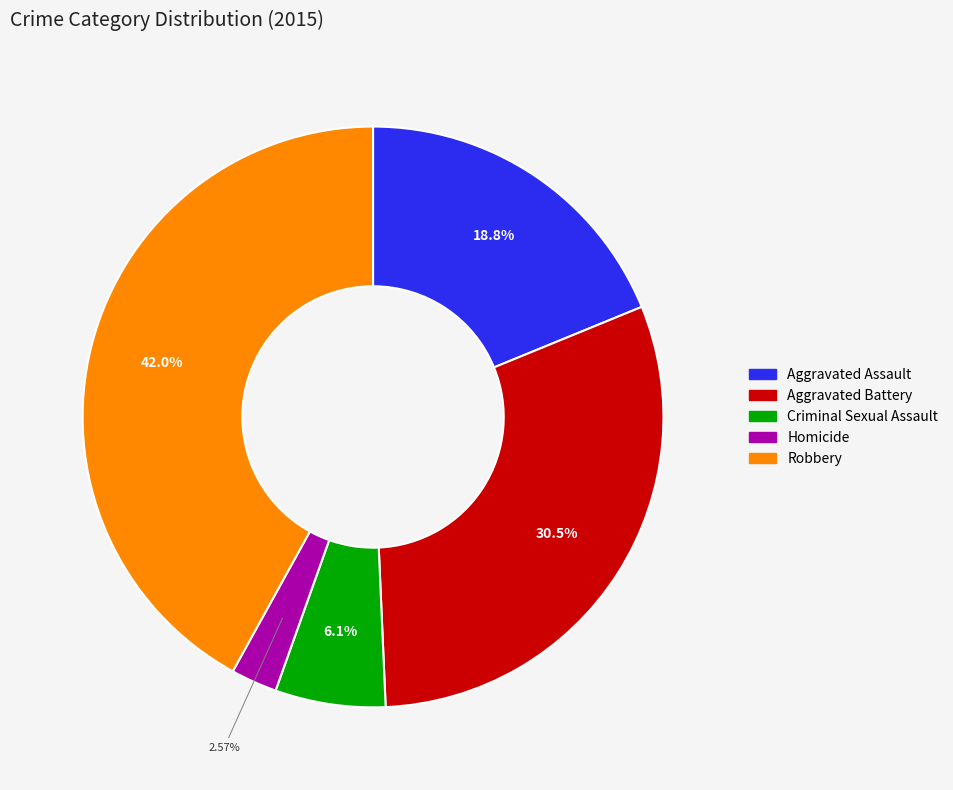

Which slice is the largest?

Robbery